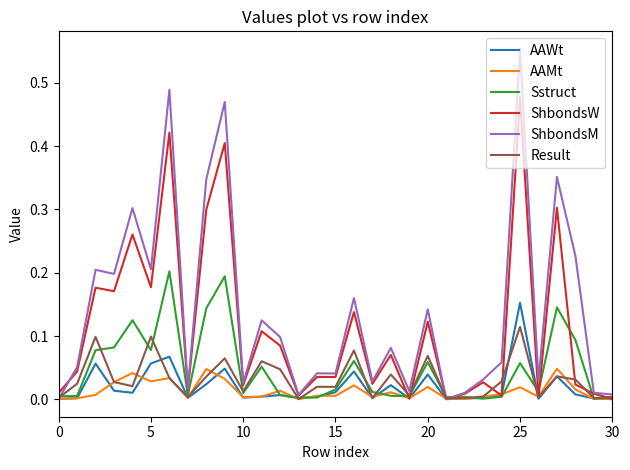

Which series has the largest range (max minus min)?

ShbondsM